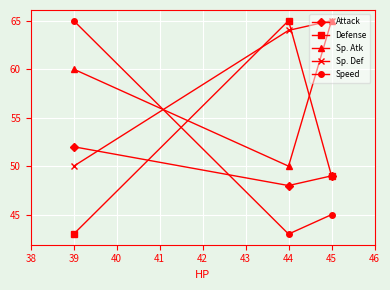

How many data points in Sp. Atk are less than 60?

1